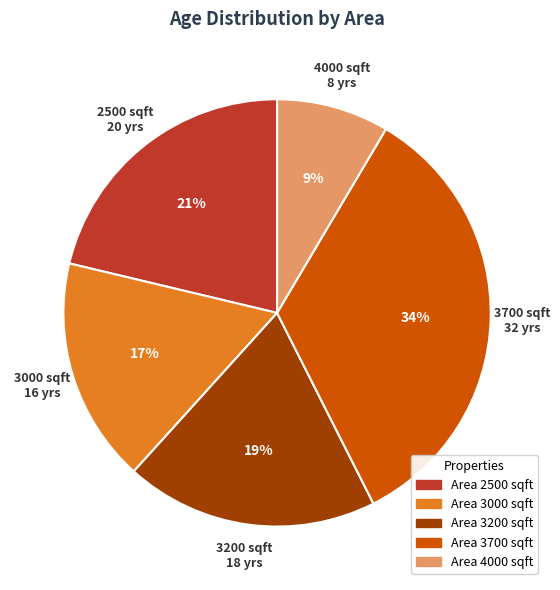

To the nearest percent, what is the average slice percentage?

20%